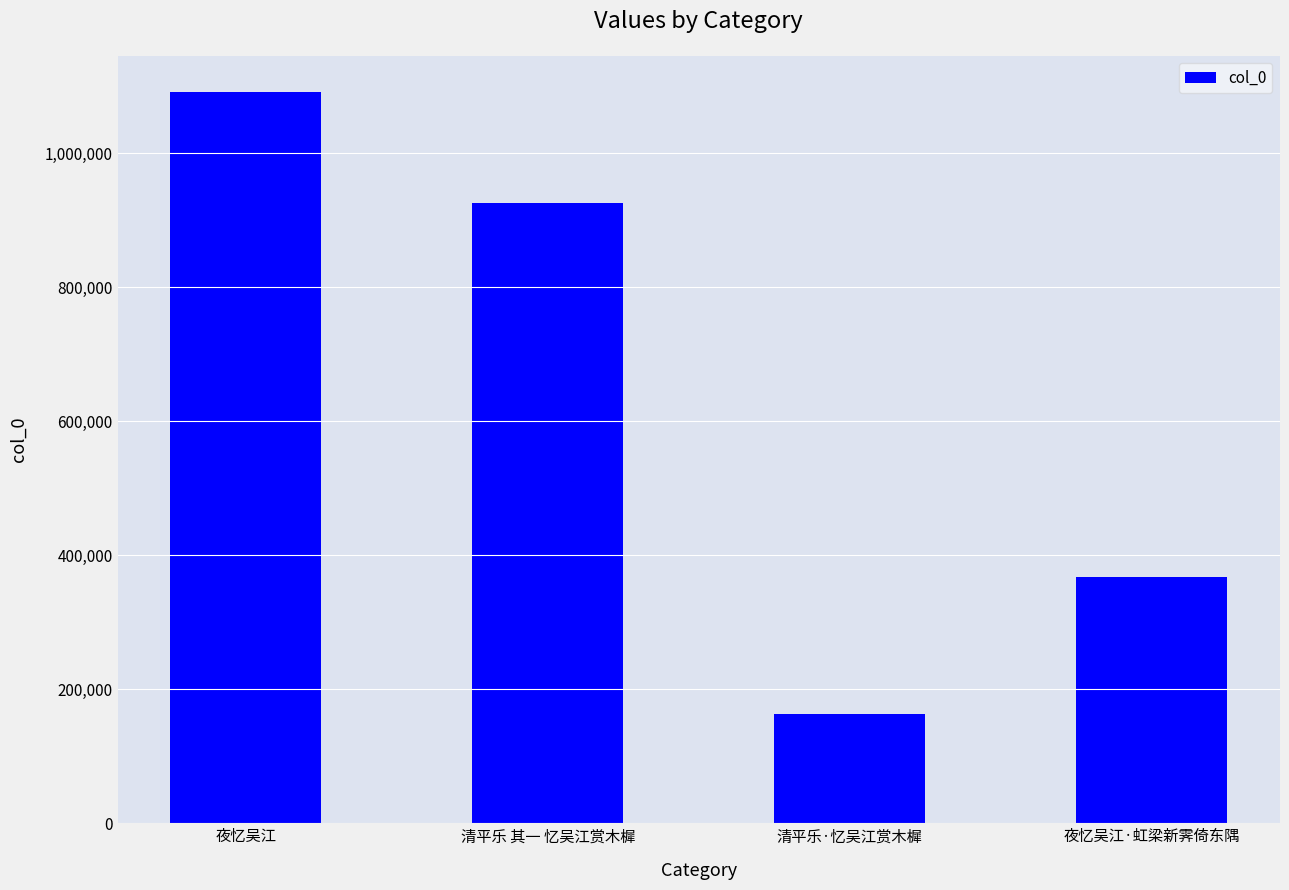

Reading left to right, transcribe all the data shown in this chart.

1090941	926007	162827	367833